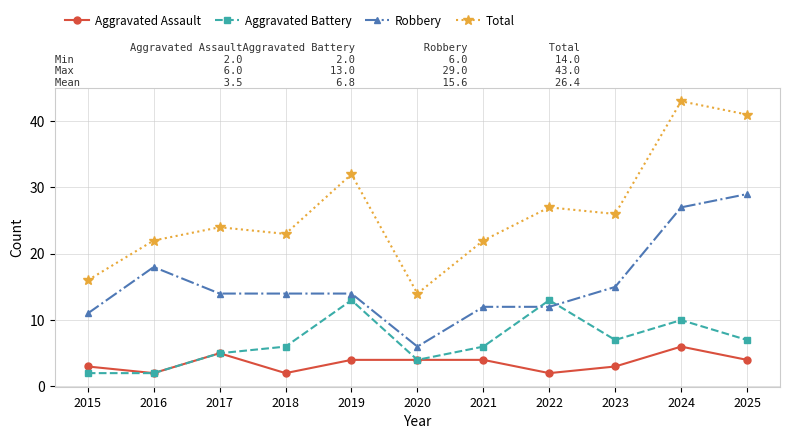

What is the smallest value displayed?

2